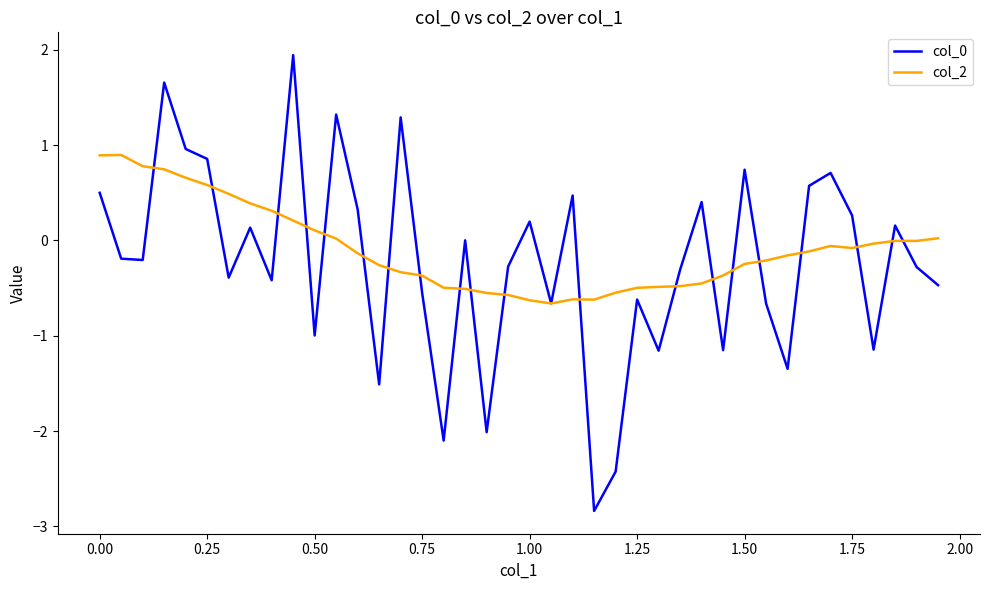

What is the maximum value shown in the chart?

1.9